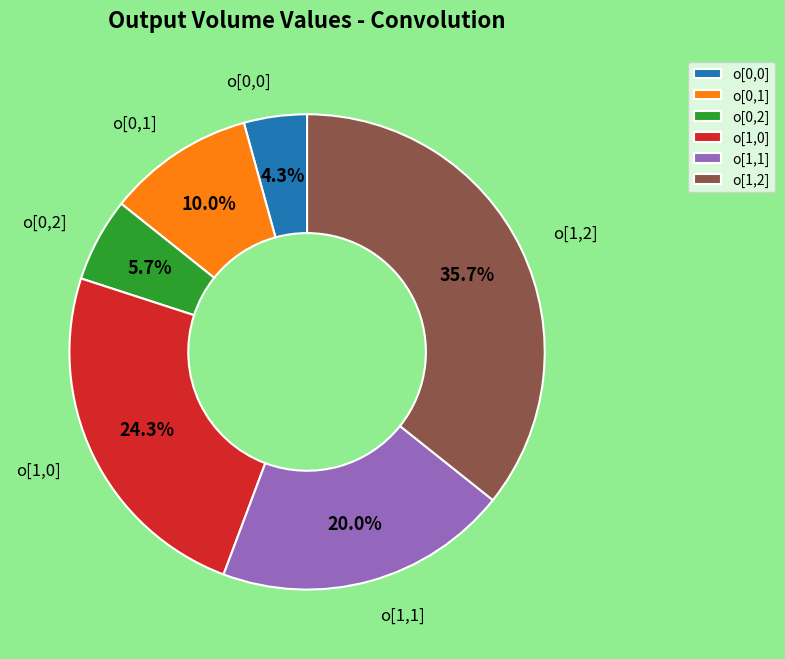

To the nearest percent, what percentage of the pie is o[1,0]?

24%